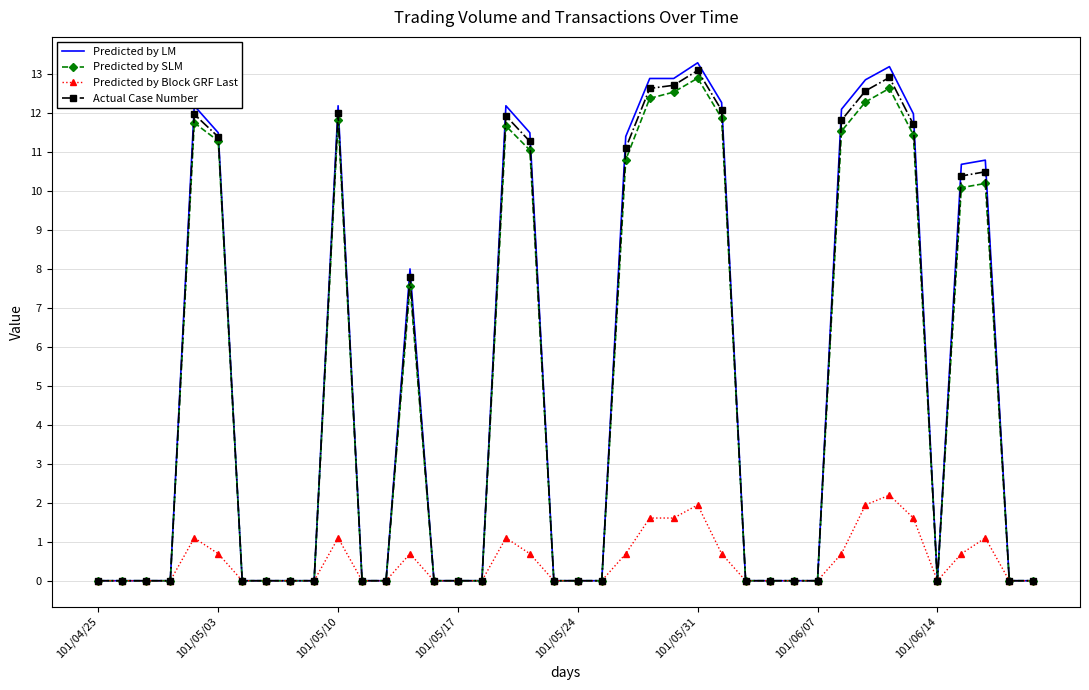

Which series has the widest spread of values?

Predicted by LM